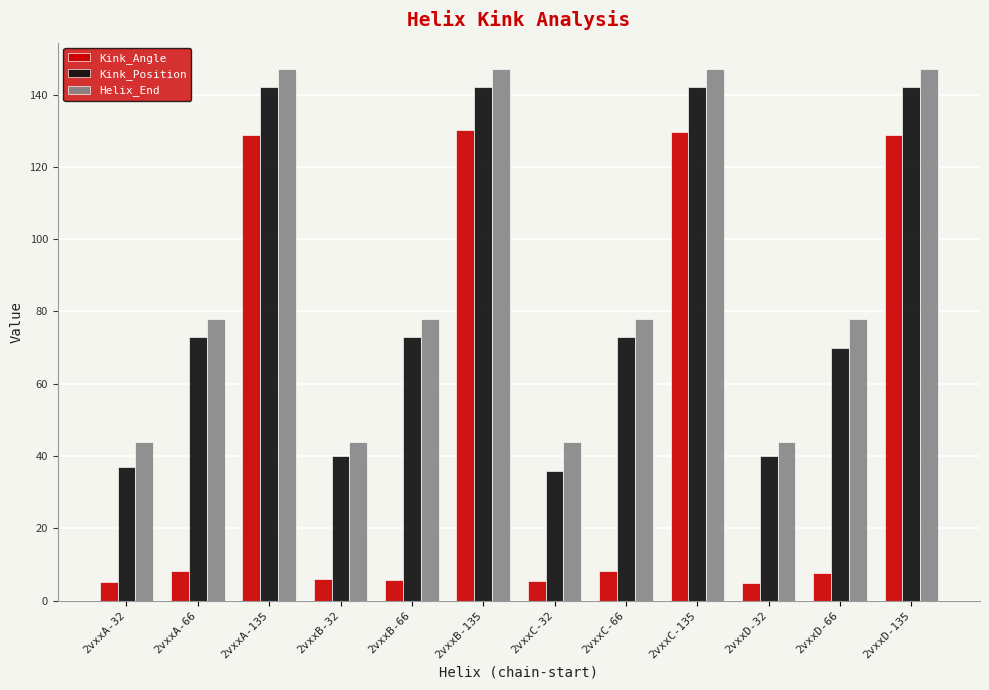

What position from the left is 2vxxC-66?

8